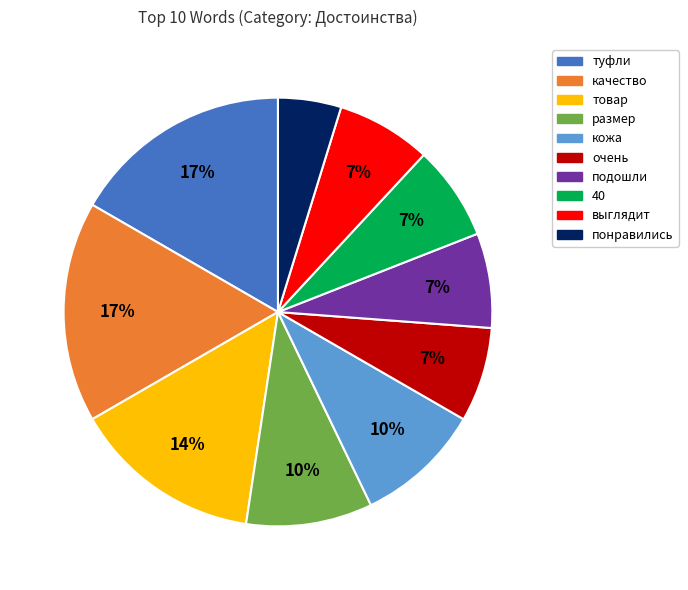

What percentage is the 40 slice, to the nearest percent?

7%